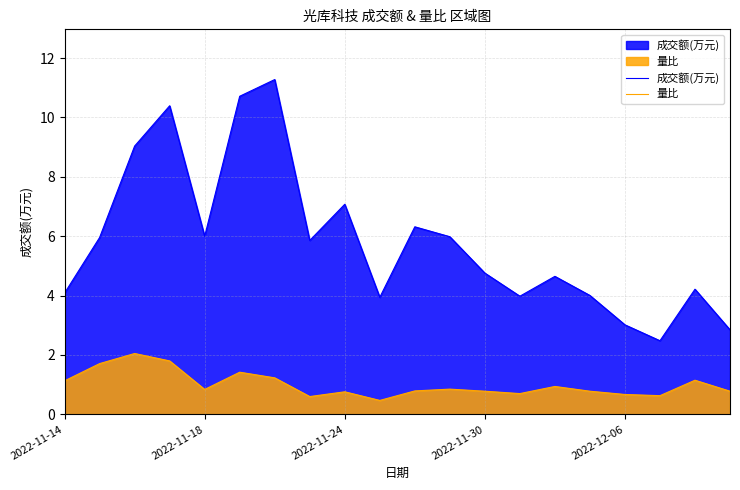

In 成交额(万元), how many points are lower than both neighbors (excluding endpoints)?

5